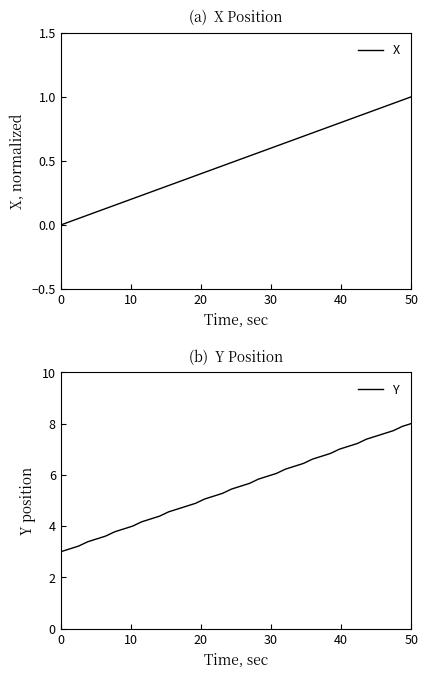

Which series has the largest range (max minus min)?

Y